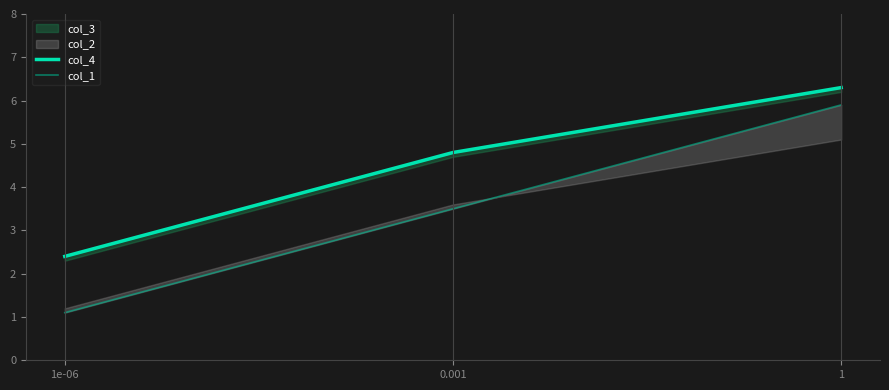

What is the smallest value displayed?

1.1